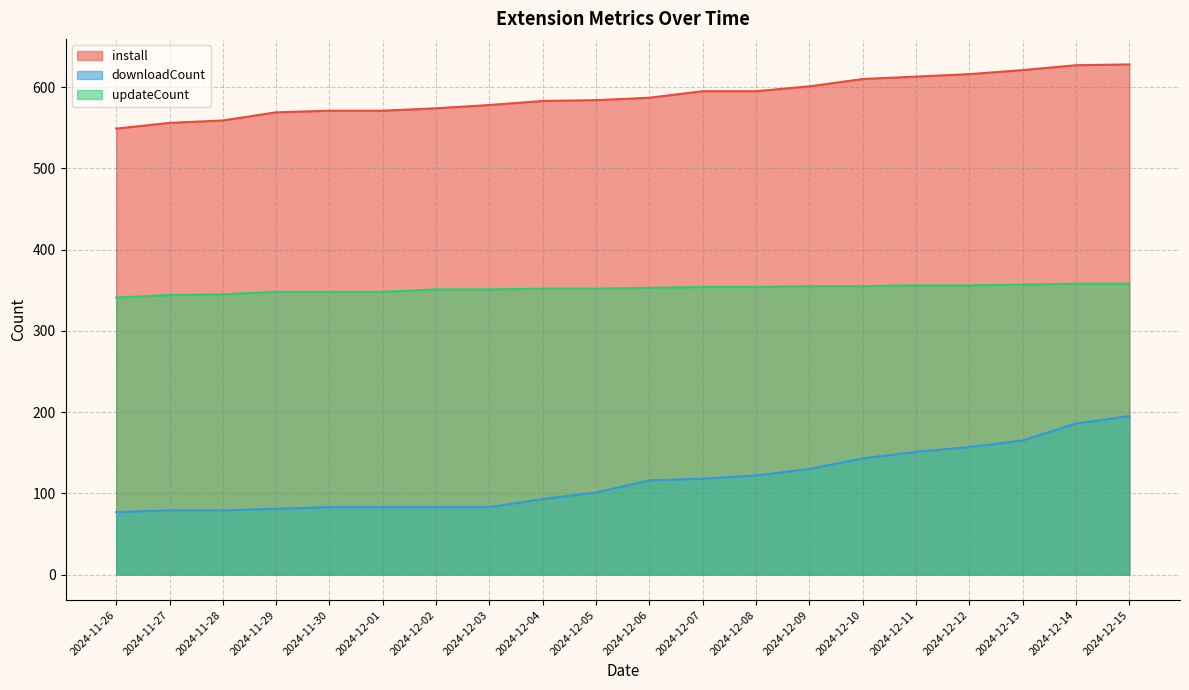

At which category is the sum across all series the highest?

2024-12-15